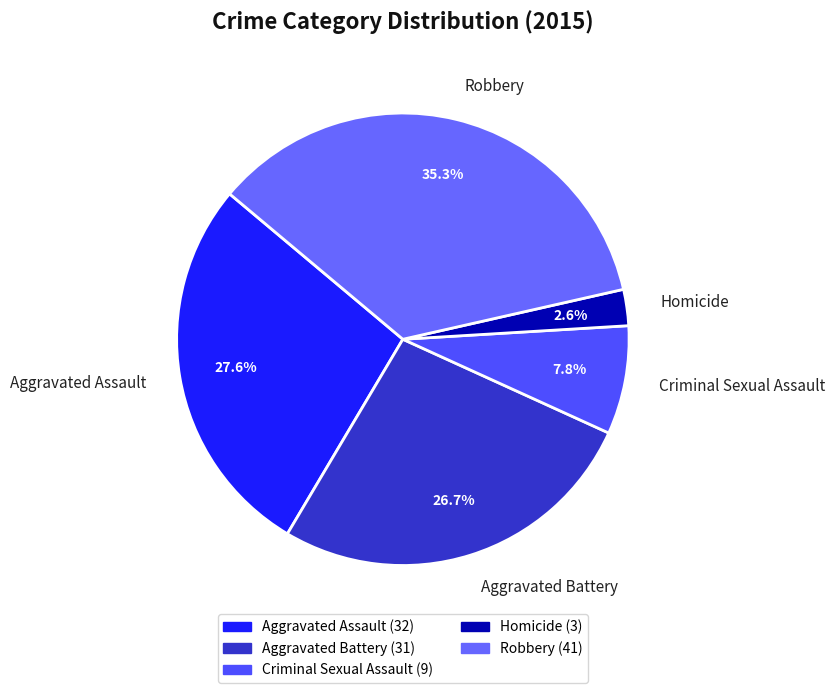

How many slices are in this pie chart?

5